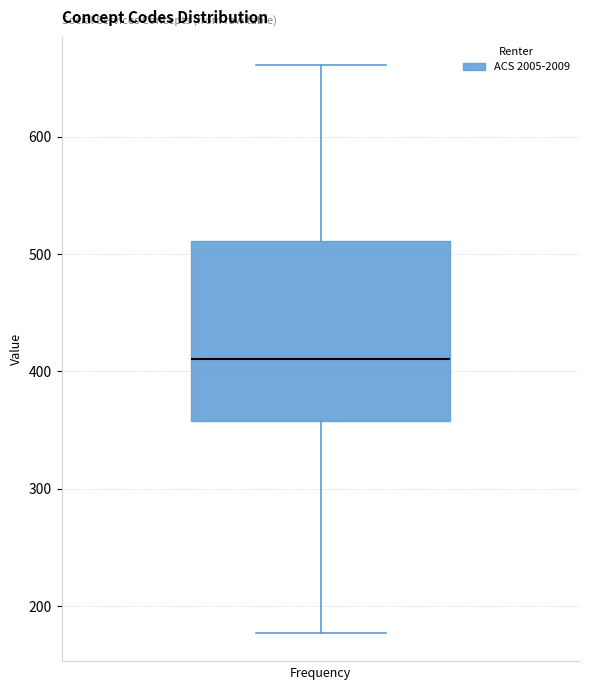

Read this box plot against the y-axis: the position of the median line, the range covered by the box, and the ends of both whiskers. The values are not printed on the chart, so give them approximately, as read against the axis.

median 410, box 360 to 510, whiskers 180 to 660